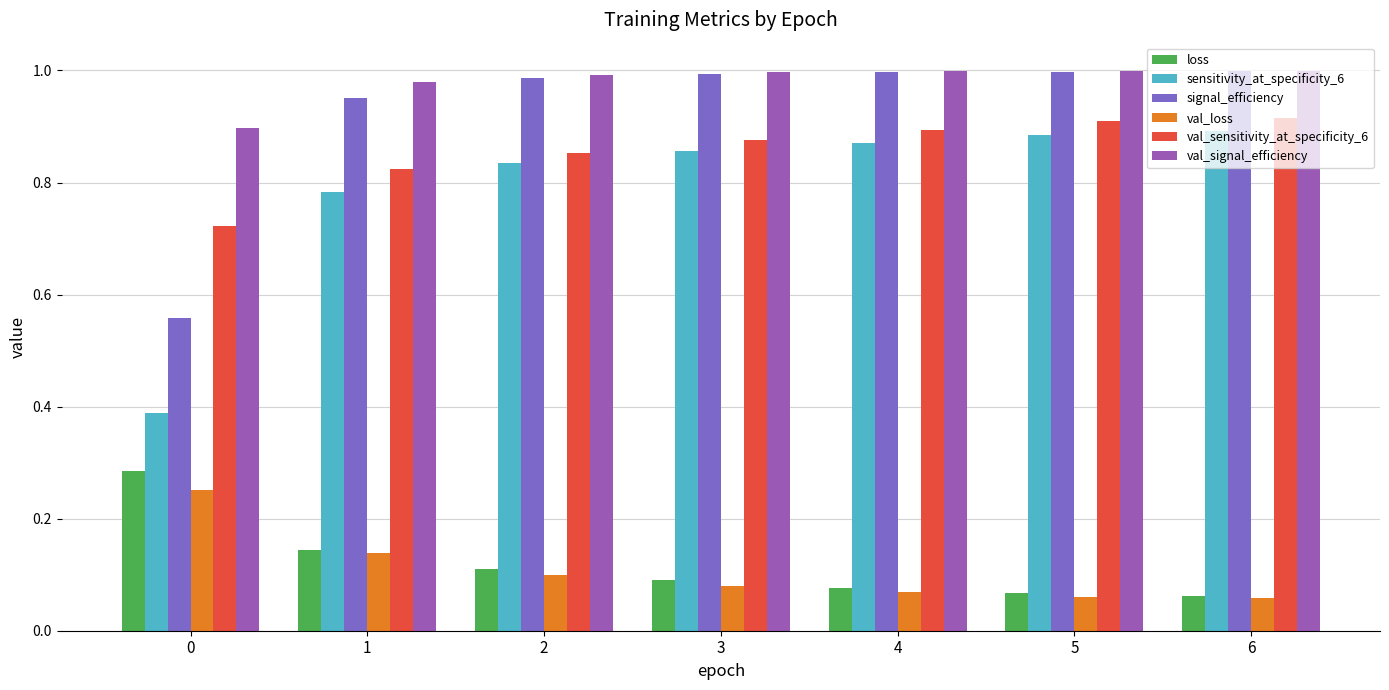

Reading left to right, list all the values displayed in this chart.

loss: 0.3	0.1	0.1	0.1	0.1	0.1	0.1
sensitivity_at_specificity_6: 0.4	0.8	0.8	0.9	0.9	0.9	0.9
signal_efficiency: 0.6	1.0	1.0	1.0	1.0	1.0	1.0
val_loss: 0.3	0.1	0.1	0.1	0.1	0.1	0.1
val_sensitivity_at_specificity_6: 0.7	0.8	0.9	0.9	0.9	0.9	0.9
val_signal_efficiency: 0.9	1.0	1.0	1.0	1.0	1.0	1.0